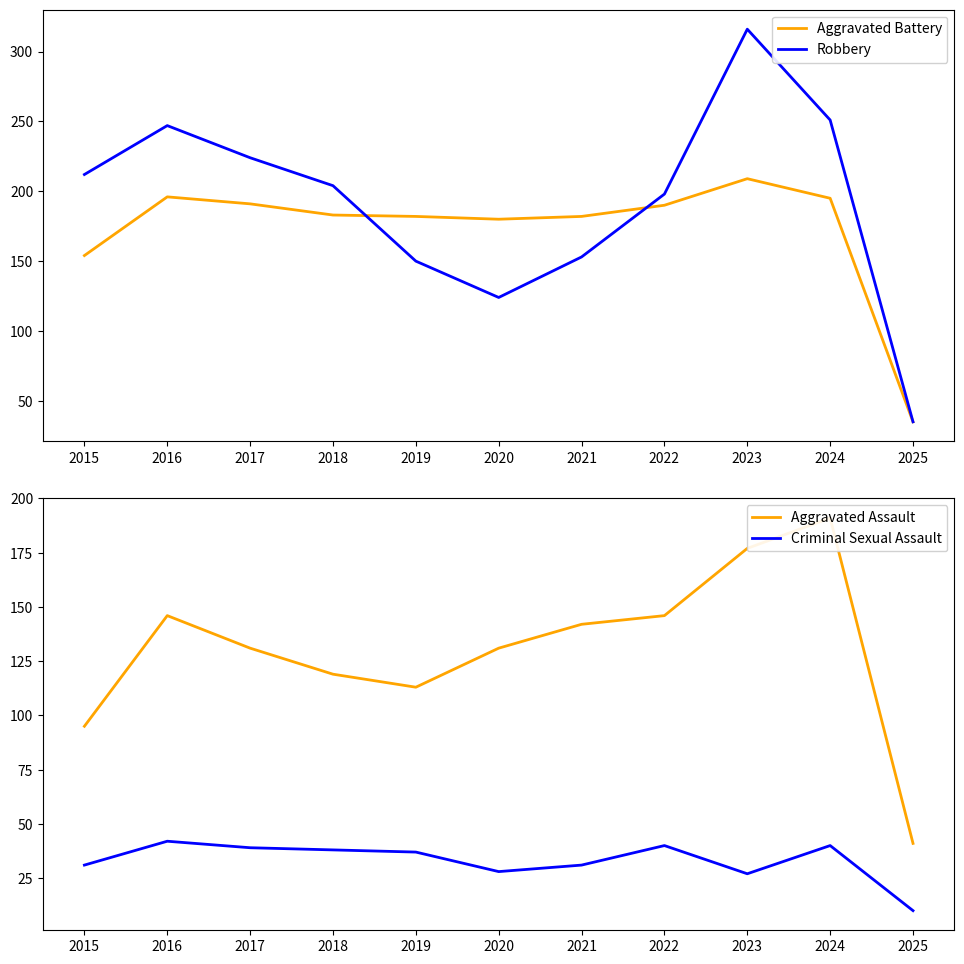

Which series changed the most between 2015 and 2025?

Robbery